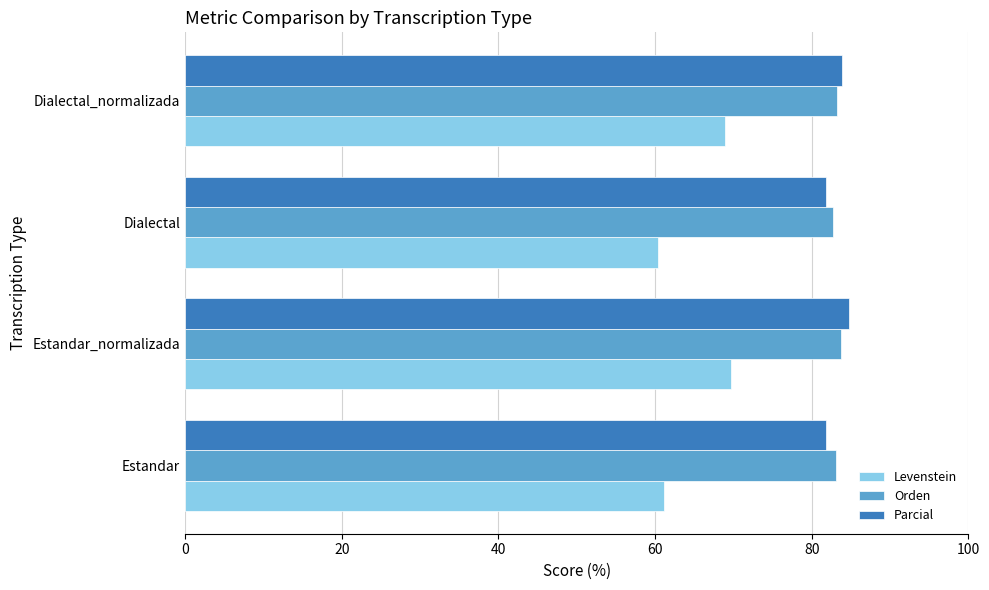

What are all the series names shown in the legend?

Levenstein, Orden, Parcial